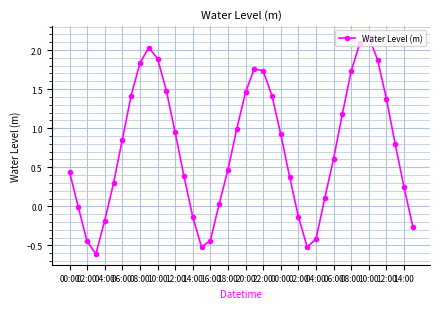

What is the value of the 16th point from the left?

-0.5